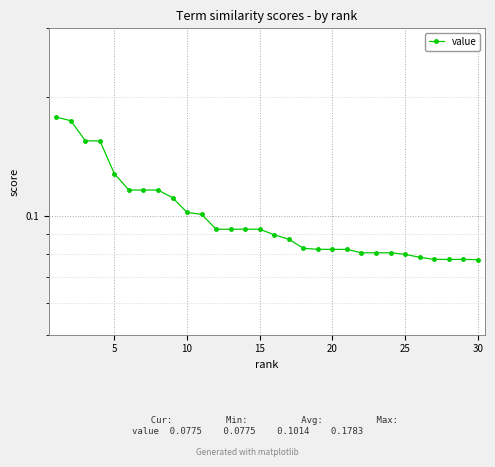

What is the smallest value displayed?

0.1